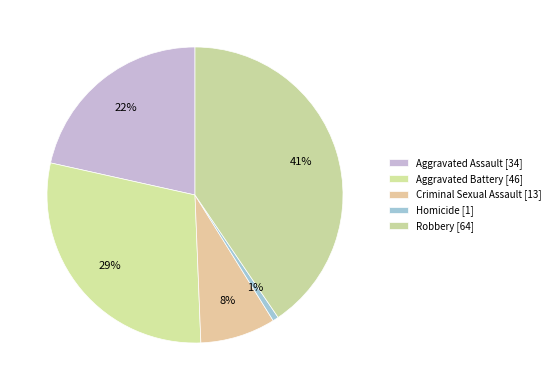

To the nearest percent, what percentage of the pie is Criminal Sexual Assault?

8%